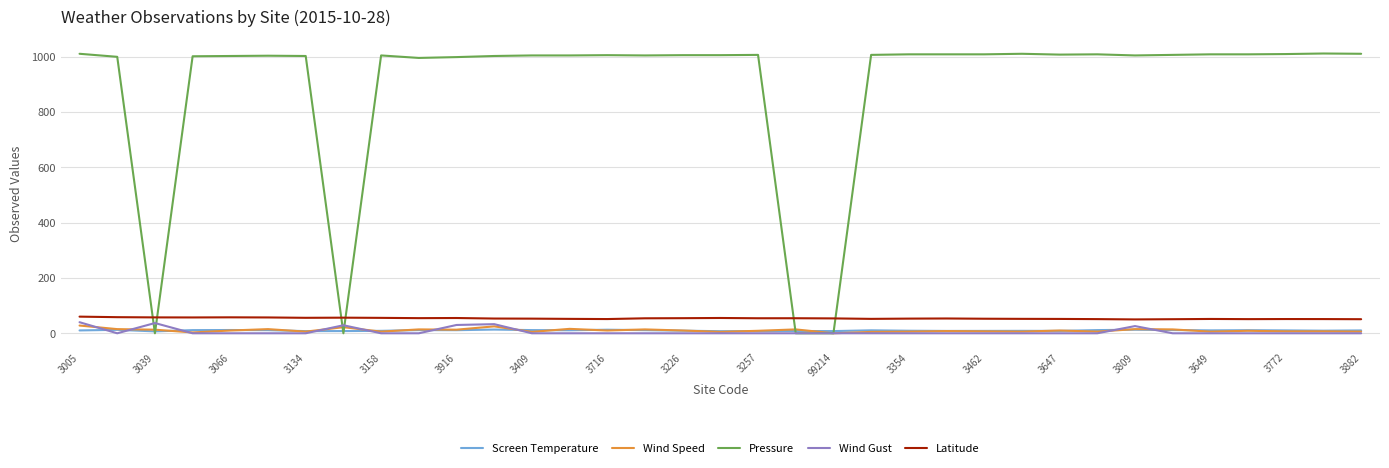

Which series has the widest spread of values?

Pressure